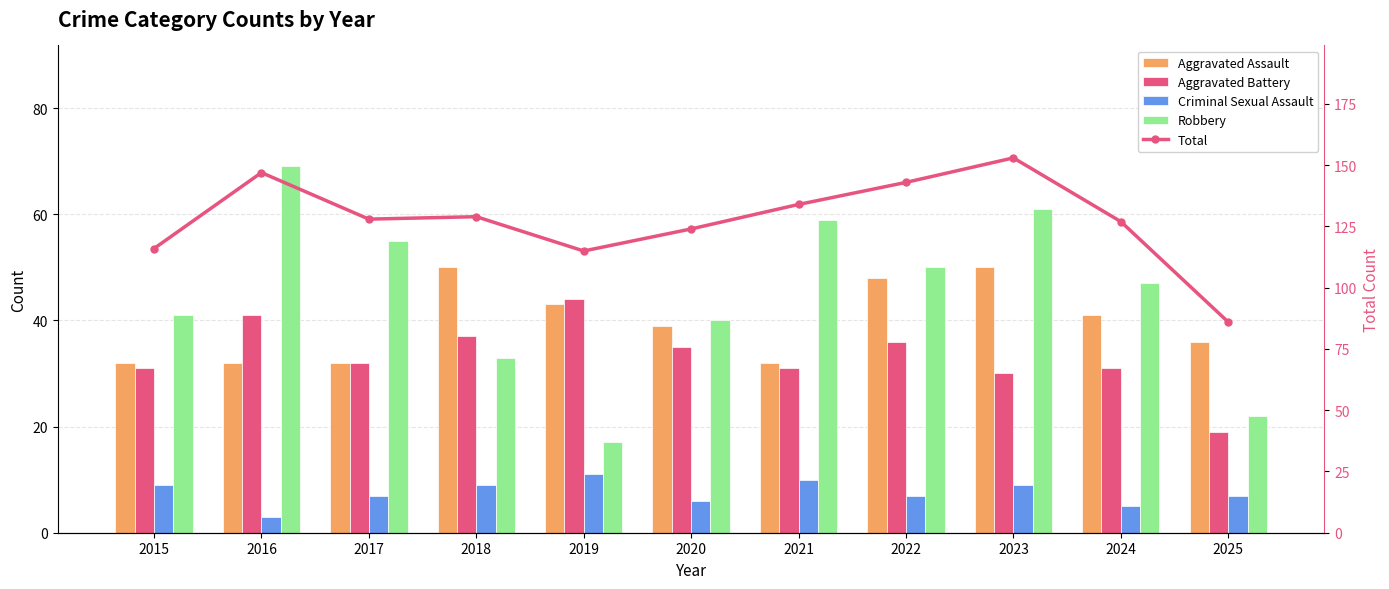

At 2023, list the series in order from smallest to largest.

Criminal Sexual Assault, Aggravated Battery, Aggravated Assault, Robbery, Total